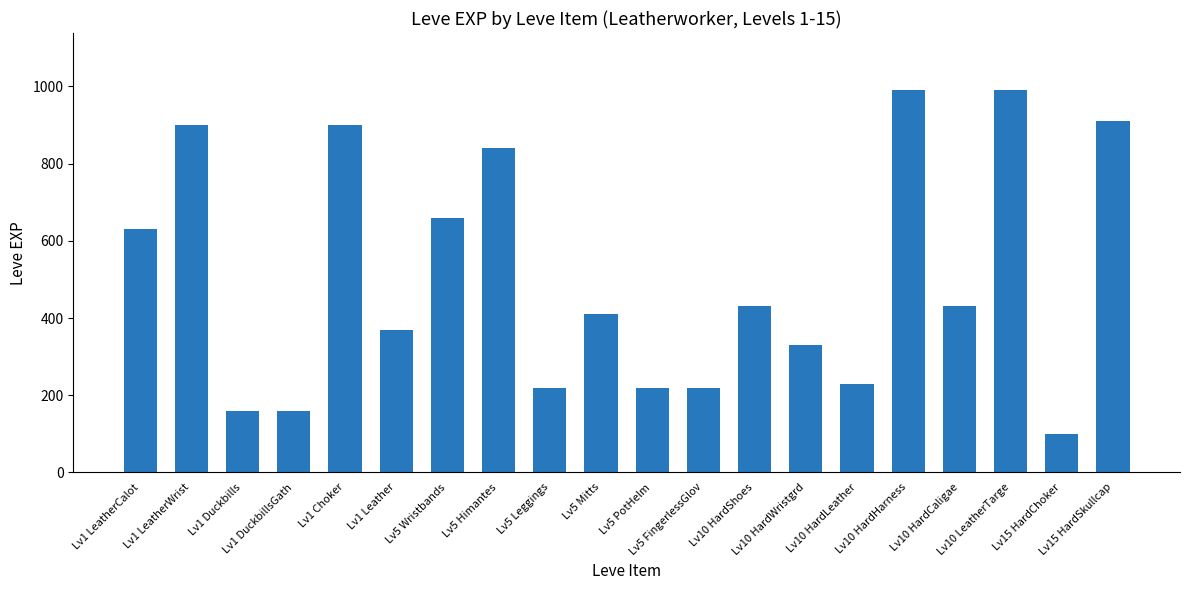

What is the greatest value displayed?

990